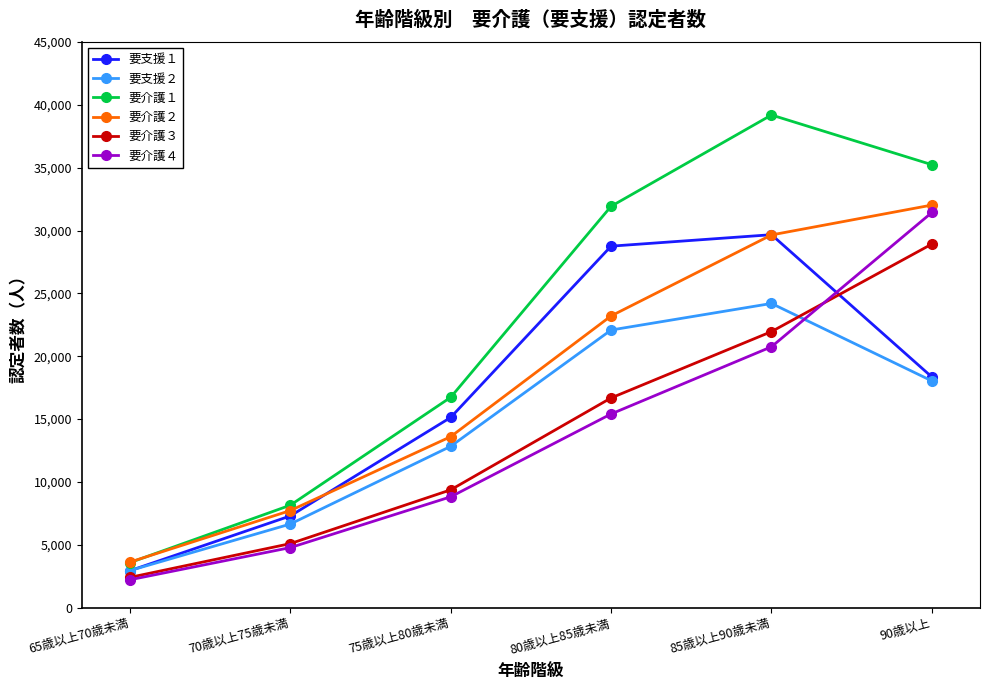

What are all the series names shown in the legend?

要支援１, 要支援２, 要介護１, 要介護２, 要介護３, 要介護４